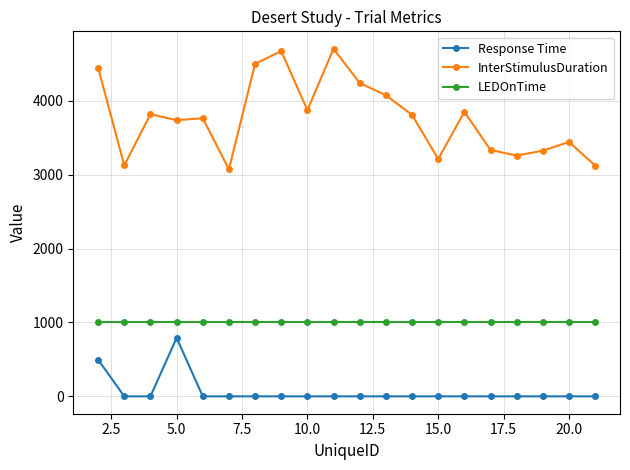

What is the average value of the InterStimulusDuration series?

3769